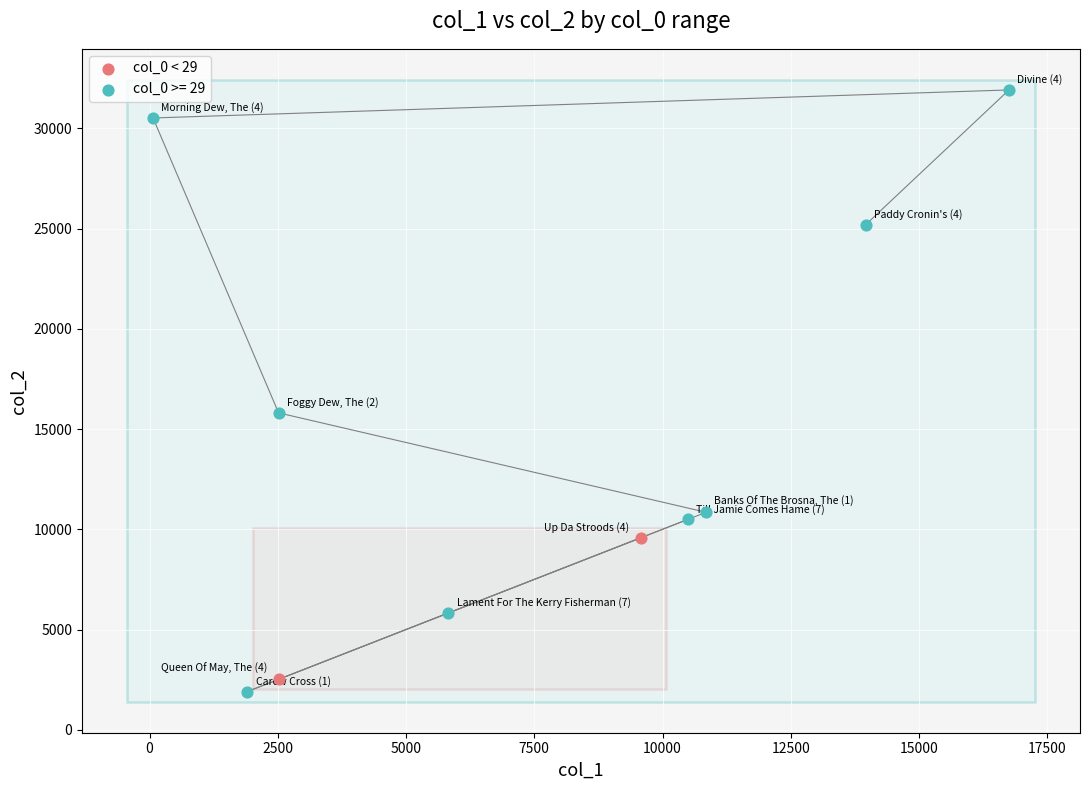

What are all the series names shown in the legend?

col_0 < 29, col_0 >= 29